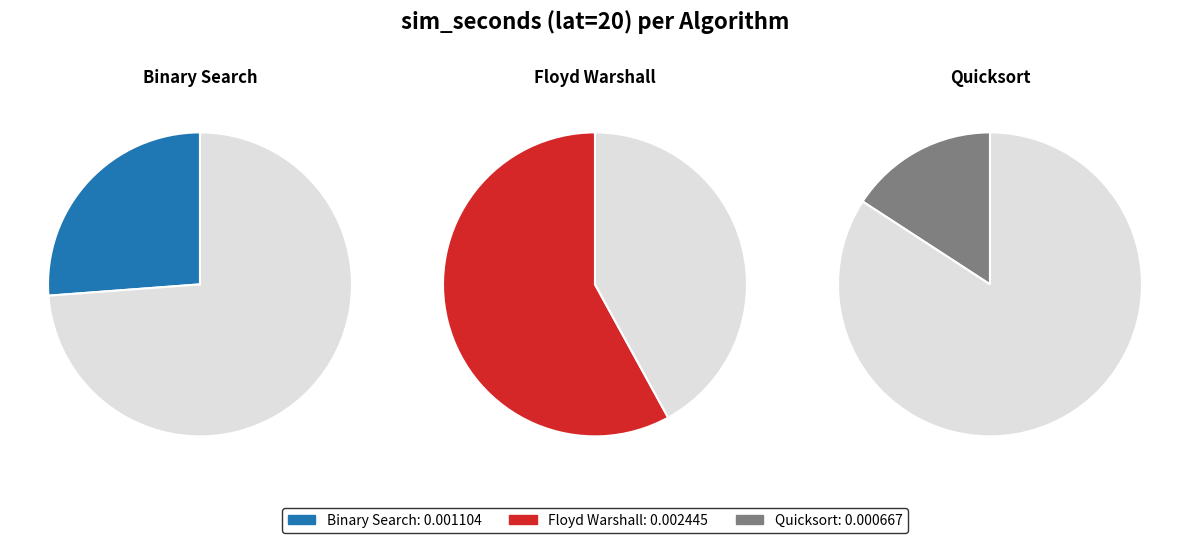

Which slice is the smallest?

Quicksort